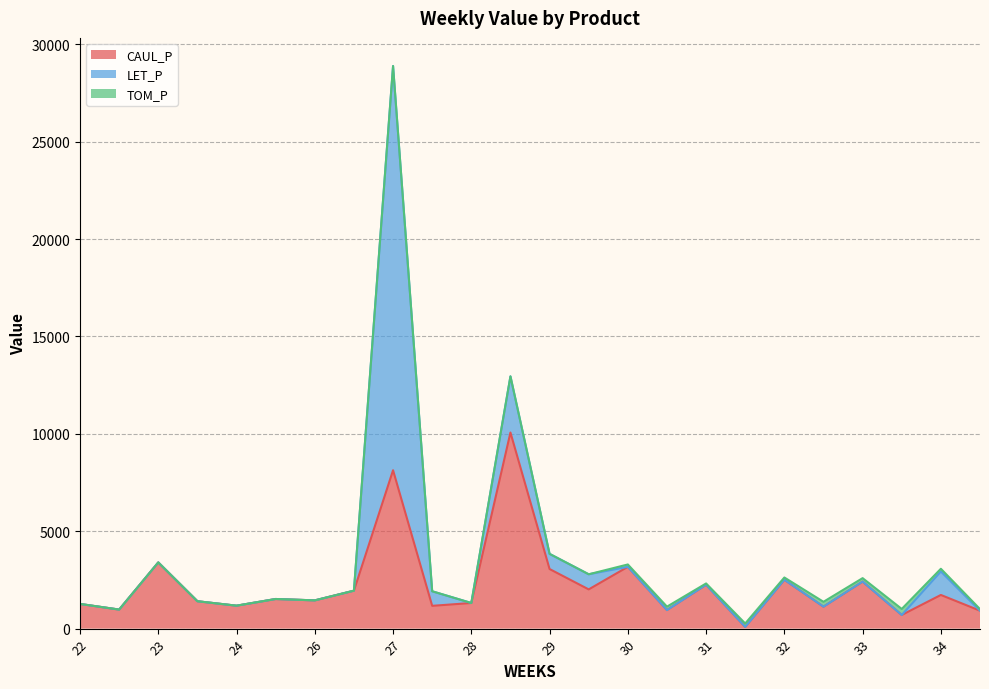

At which category is the sum across all series the highest?

27